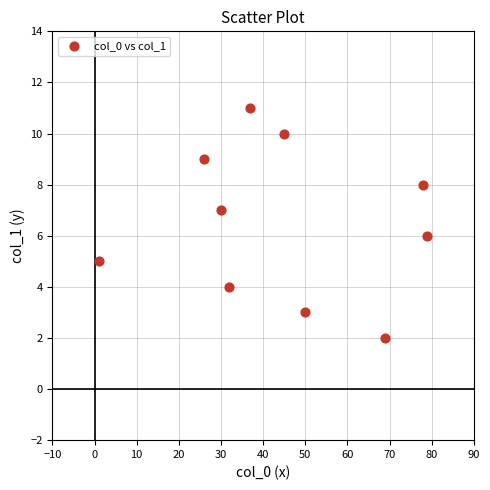

What is the range of Y values (max minus min)?

9